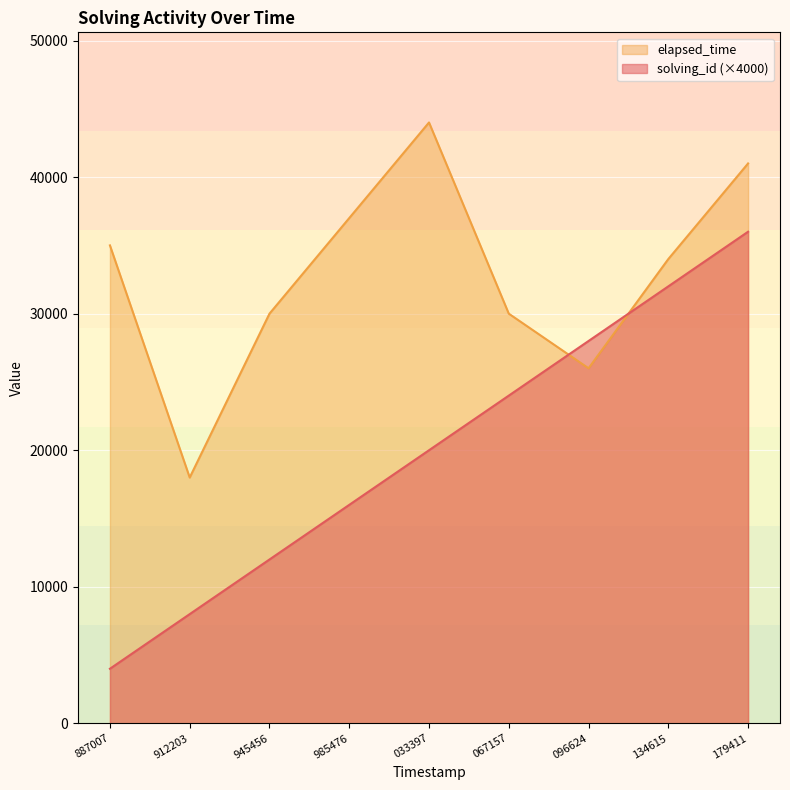

What are all the series names shown in the legend?

elapsed_time, solving_id (×4000)